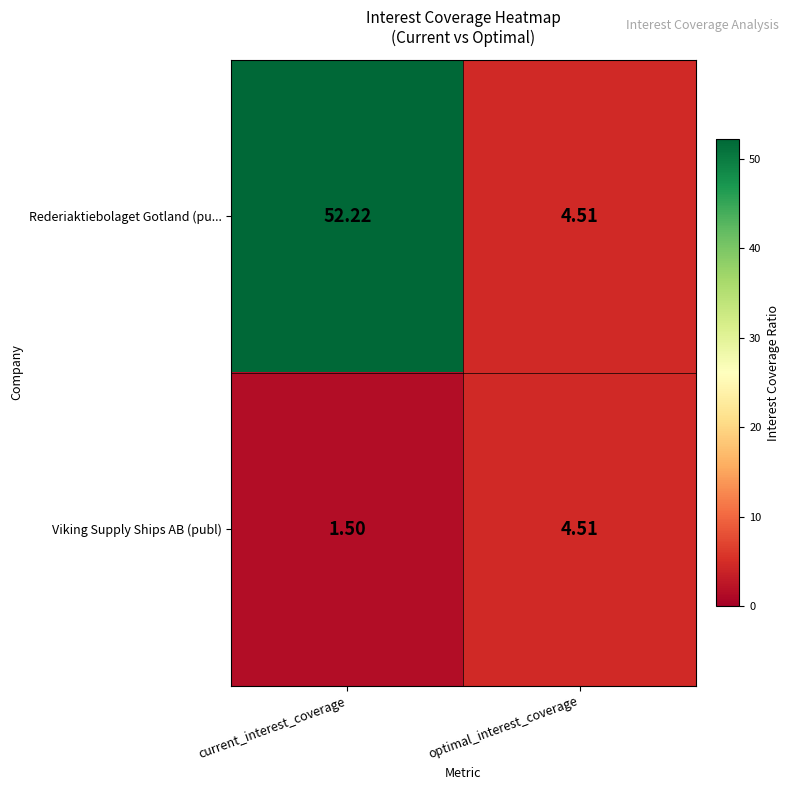

Which category has the lowest value in the Rederiaktiebolaget Gotland (pu... series?

optimal_interest_coverage